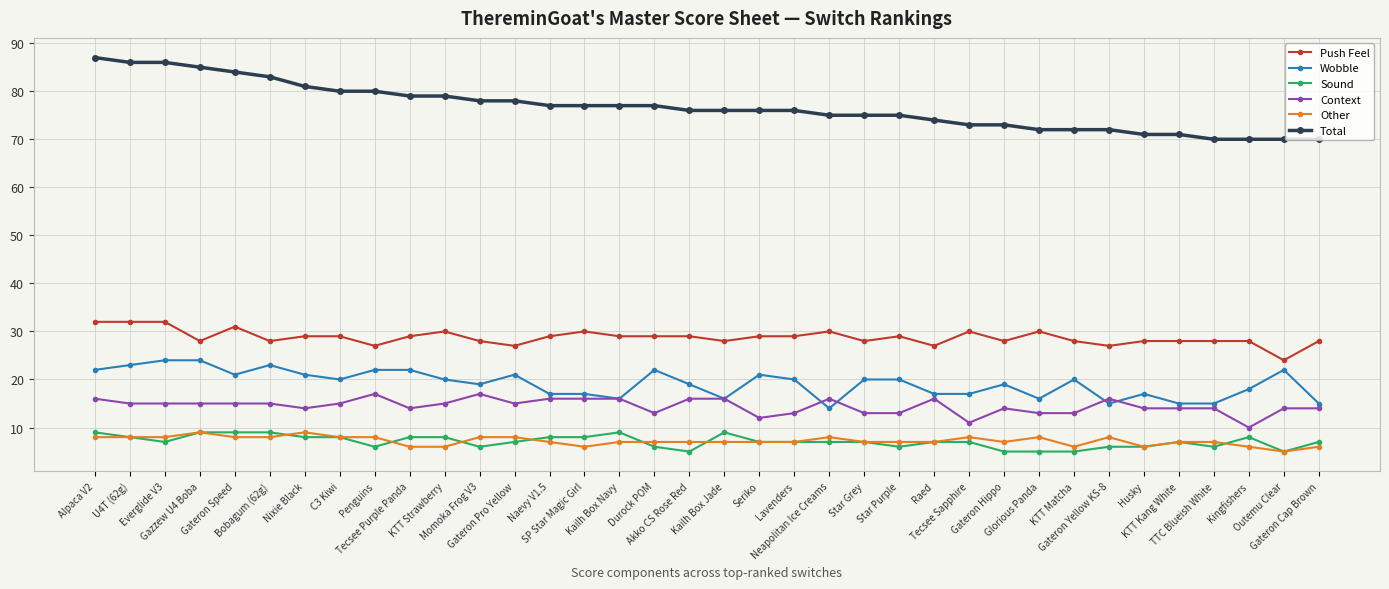

The value of Total at C3 Kiwi is 125. True or false?

False